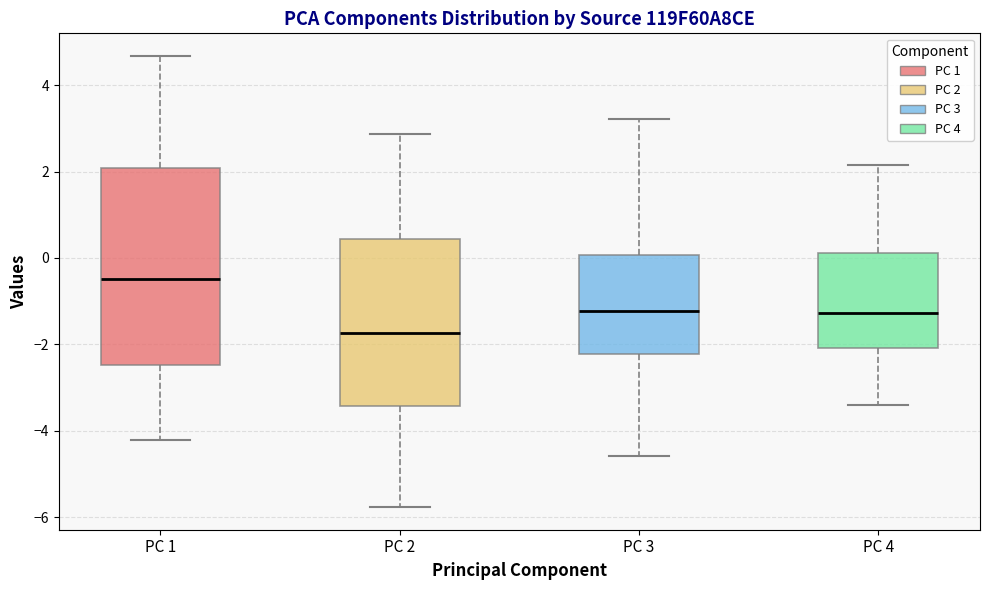

Which box is the tallest, from its lower edge to its upper edge?

PC 1